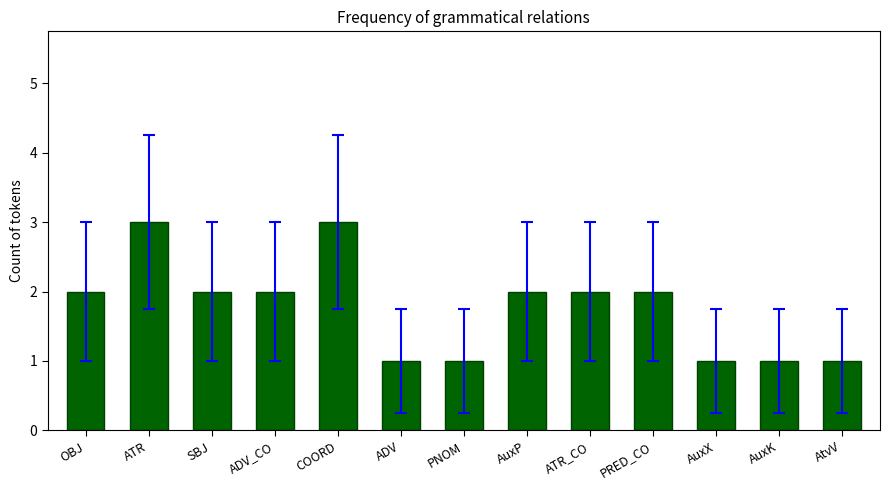

What is the label of the 7th bar from the right?

PNOM